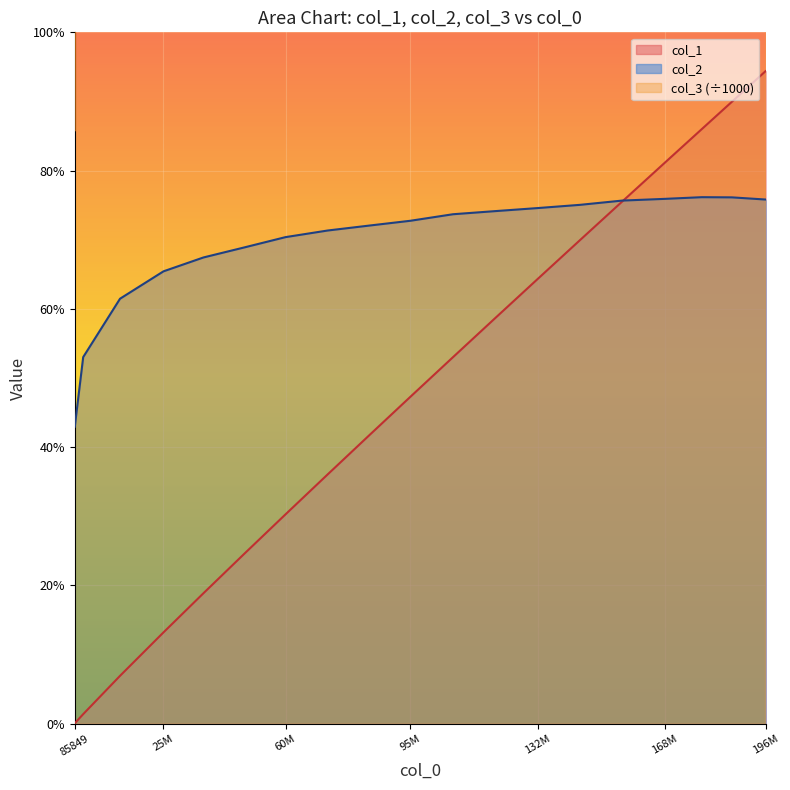

The col_2 series shows 65.4 at 25M. True or false?

True